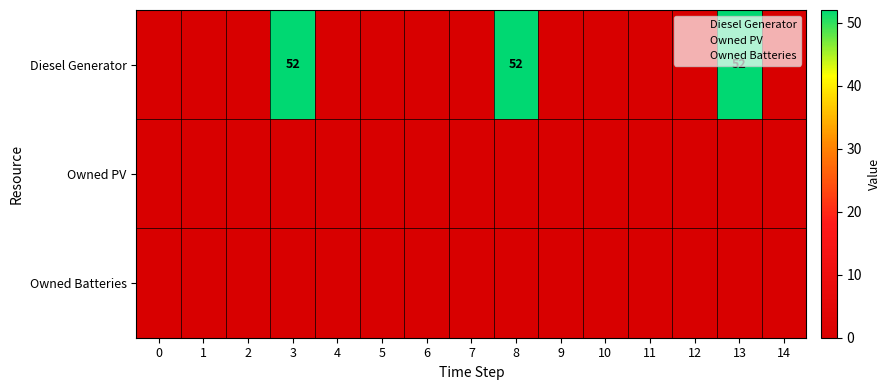

At 7, list the series in order from smallest to largest.

Diesel Generator, Owned PV, Owned Batteries